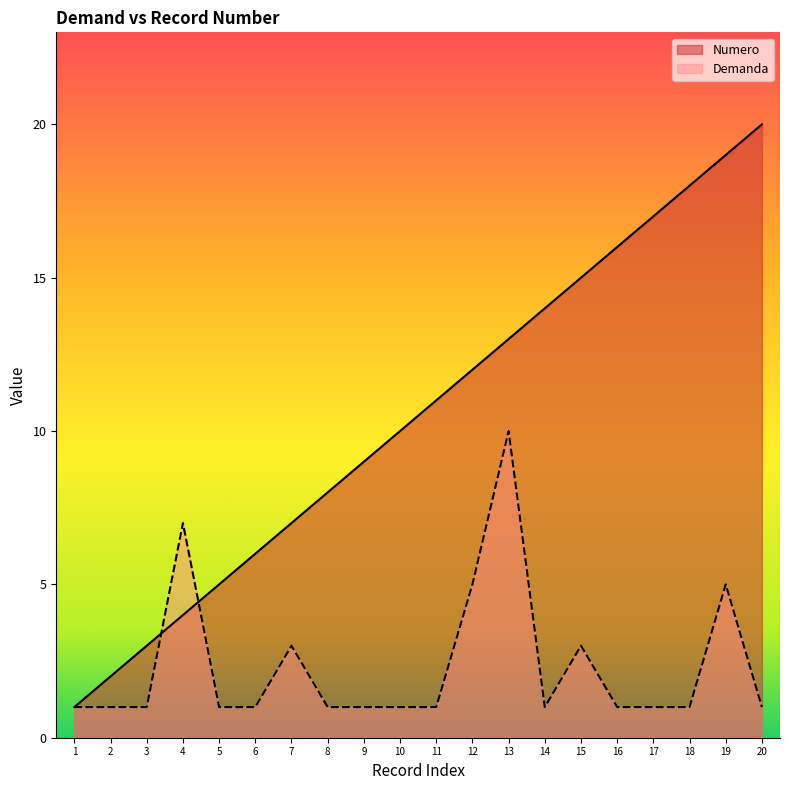

True or false: Demanda and Numero intersect in this chart.

True